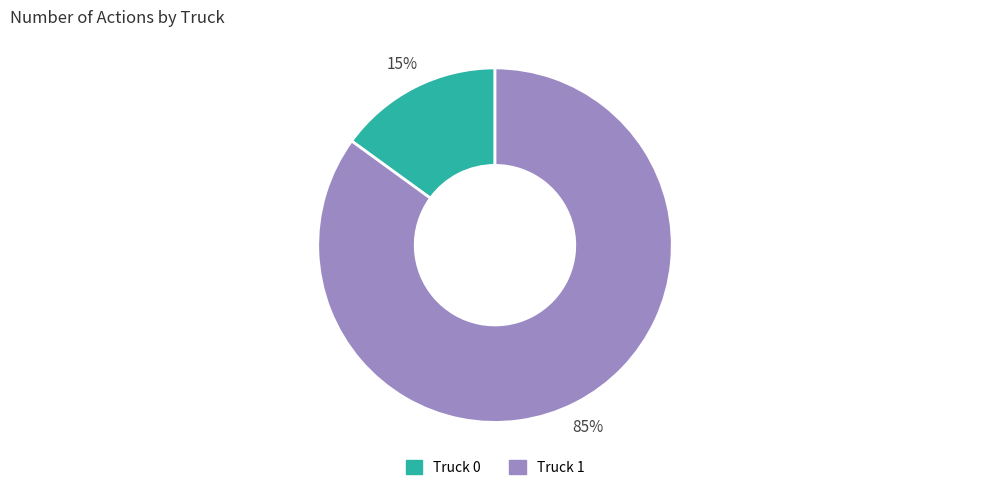

Combined, do Truck 1 and Truck 0 account for over 50%?

Yes